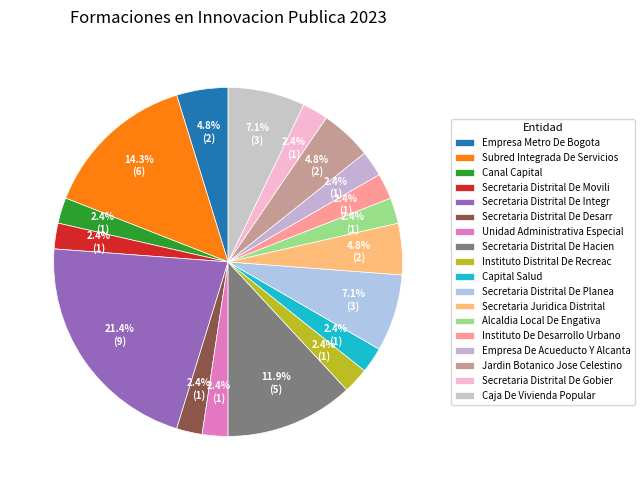

Which category has the biggest portion of the pie?

Secretaria Distrital De Integracion Social